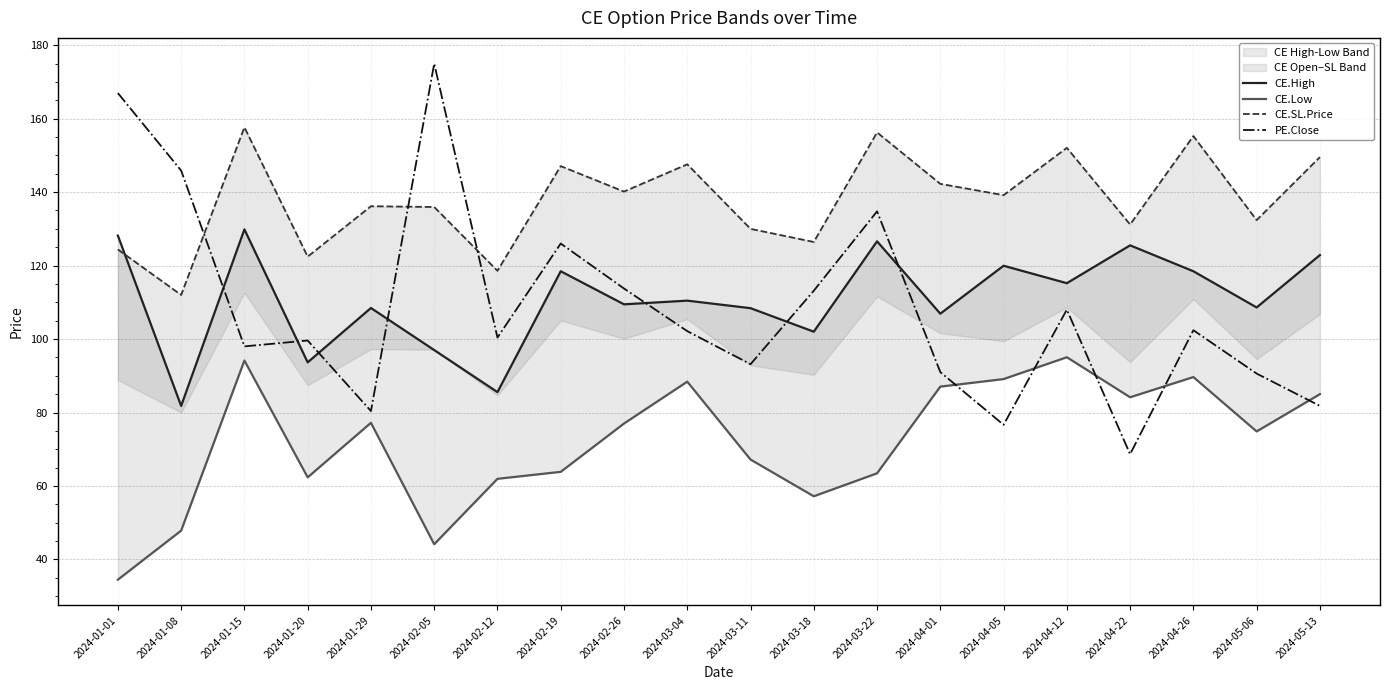

Which series has the largest total across all categories?

CE.SL.Price